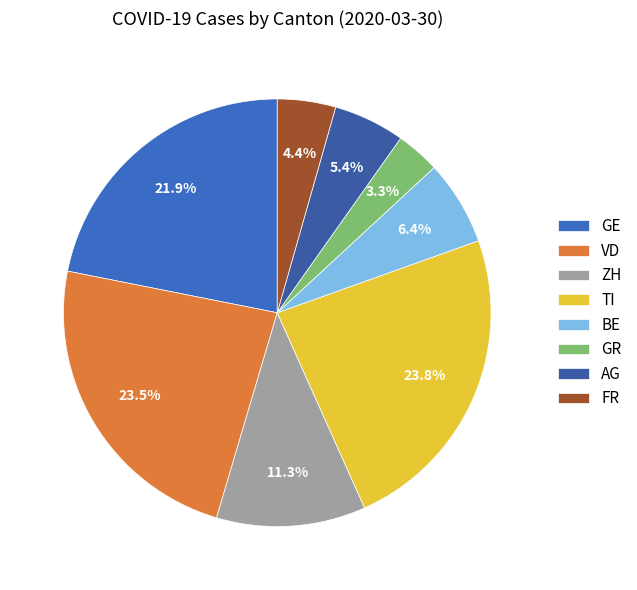

How many slices are in this pie chart?

8